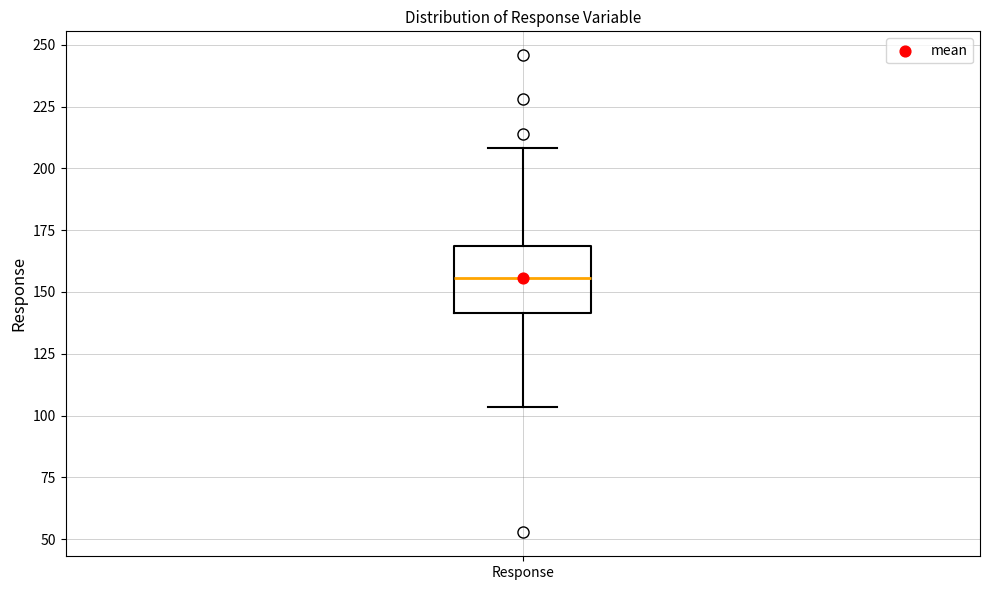

Where does the lower whisker of the box for Response end on the y-axis? The values are not printed on the chart, so give them approximately, as read against the axis.

105